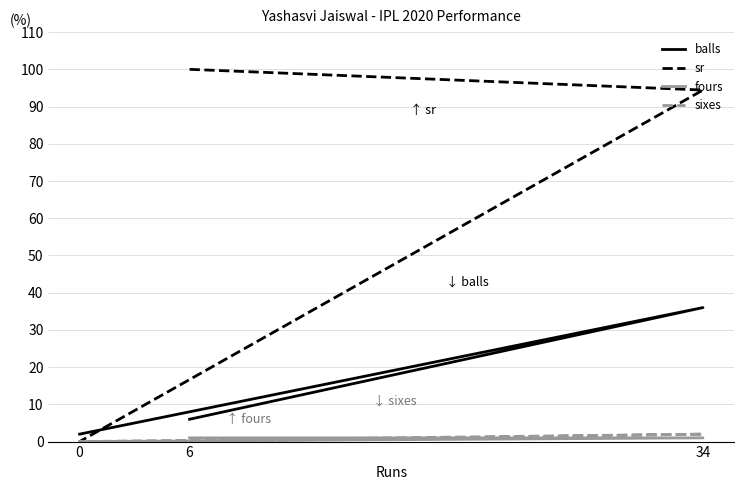

At which category is the sum across all series the highest?

34